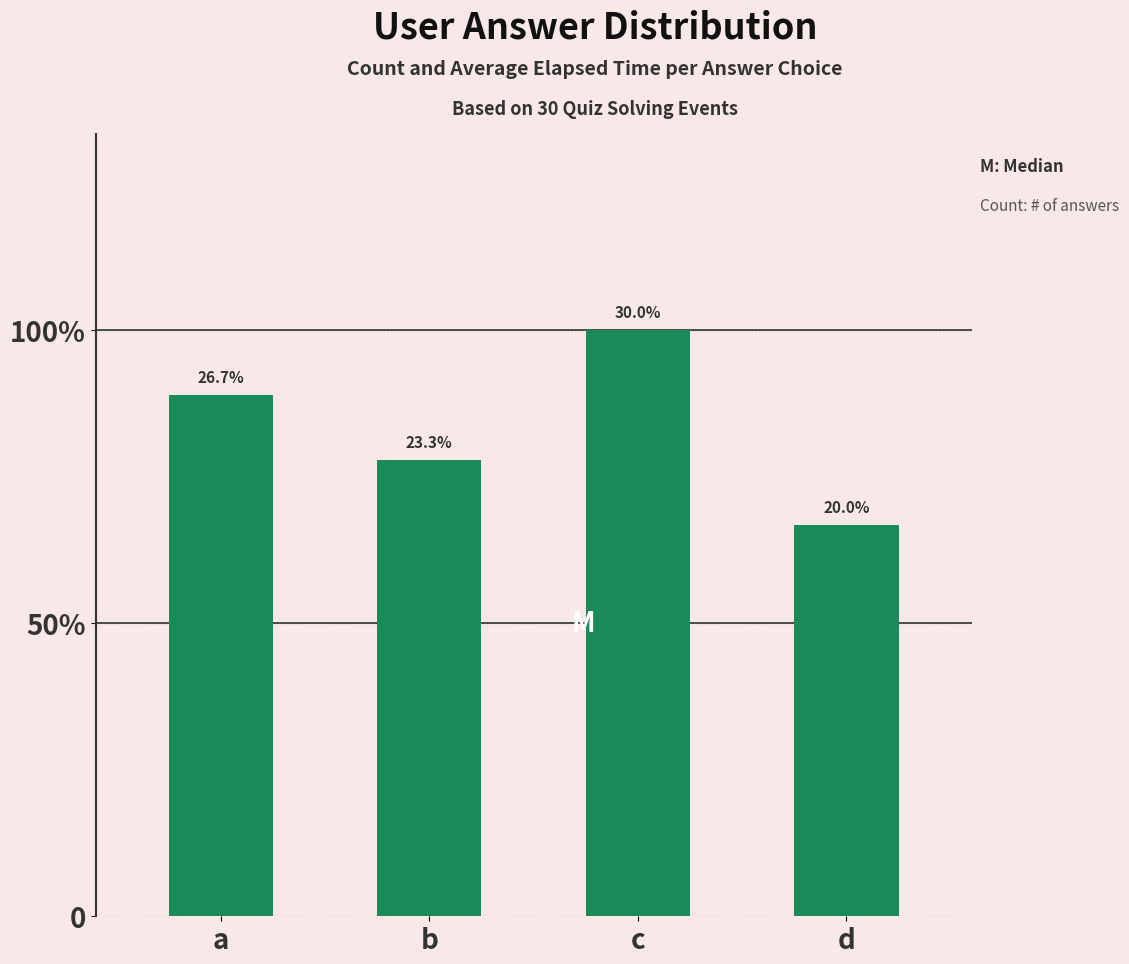

Count the number of categories in the chart.

4